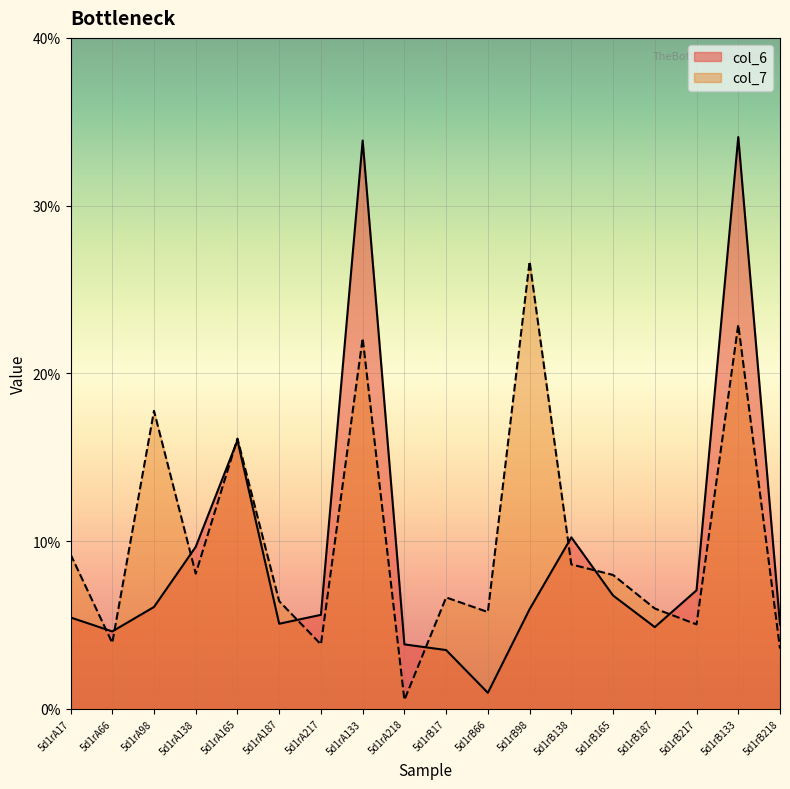

Which has a higher value, 5d1rB98 or 5d1rA138?

5d1rA138